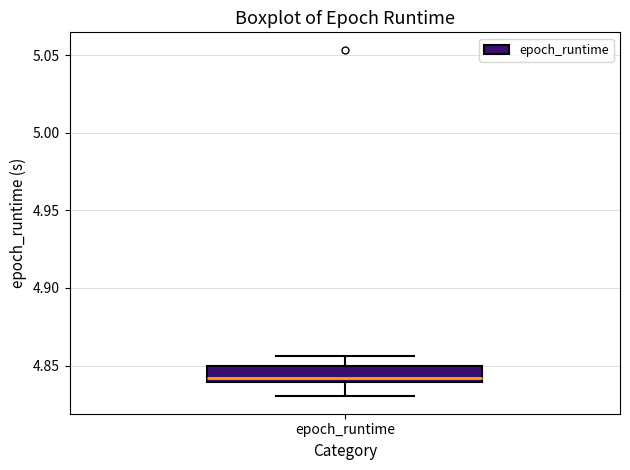

Read this box plot against the y-axis: the position of the median line, the range covered by the box, and the ends of both whiskers. The values are not printed on the chart, so give them approximately, as read against the axis.

median 4.840 (just above the box's lower edge), box 4.840 to 4.850, whiskers 4.830 to 4.855